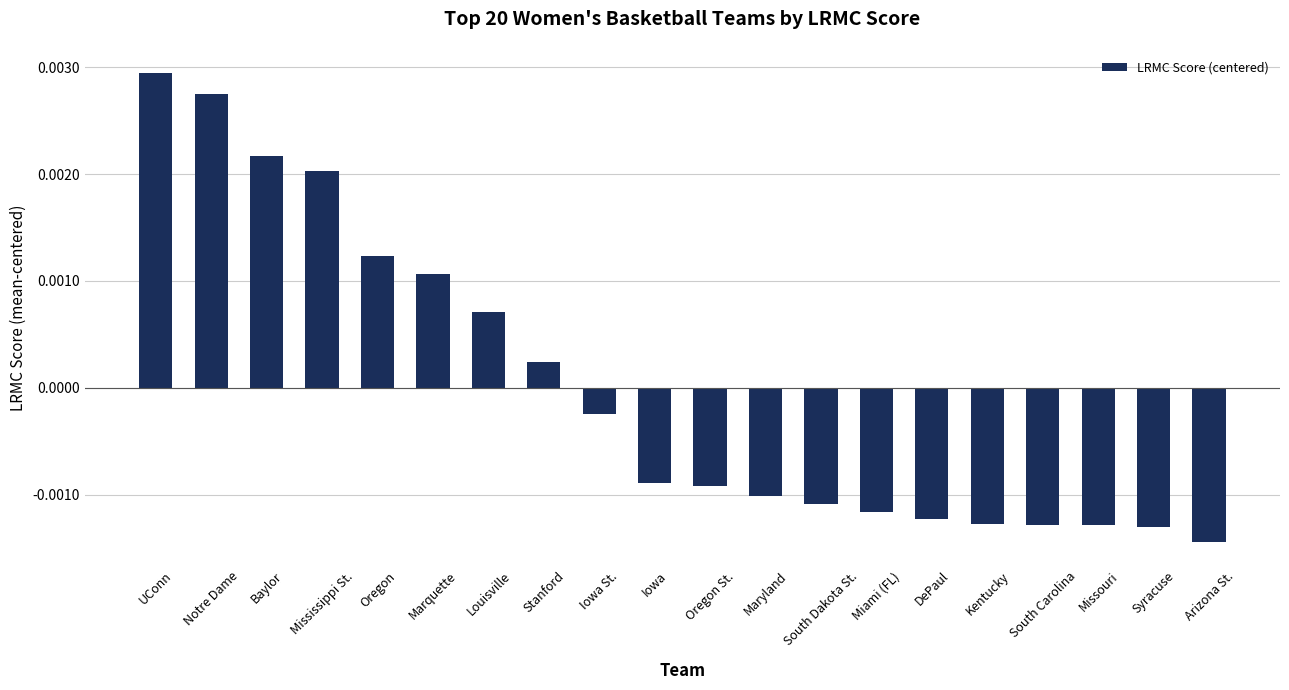

How many values are below zero?

12